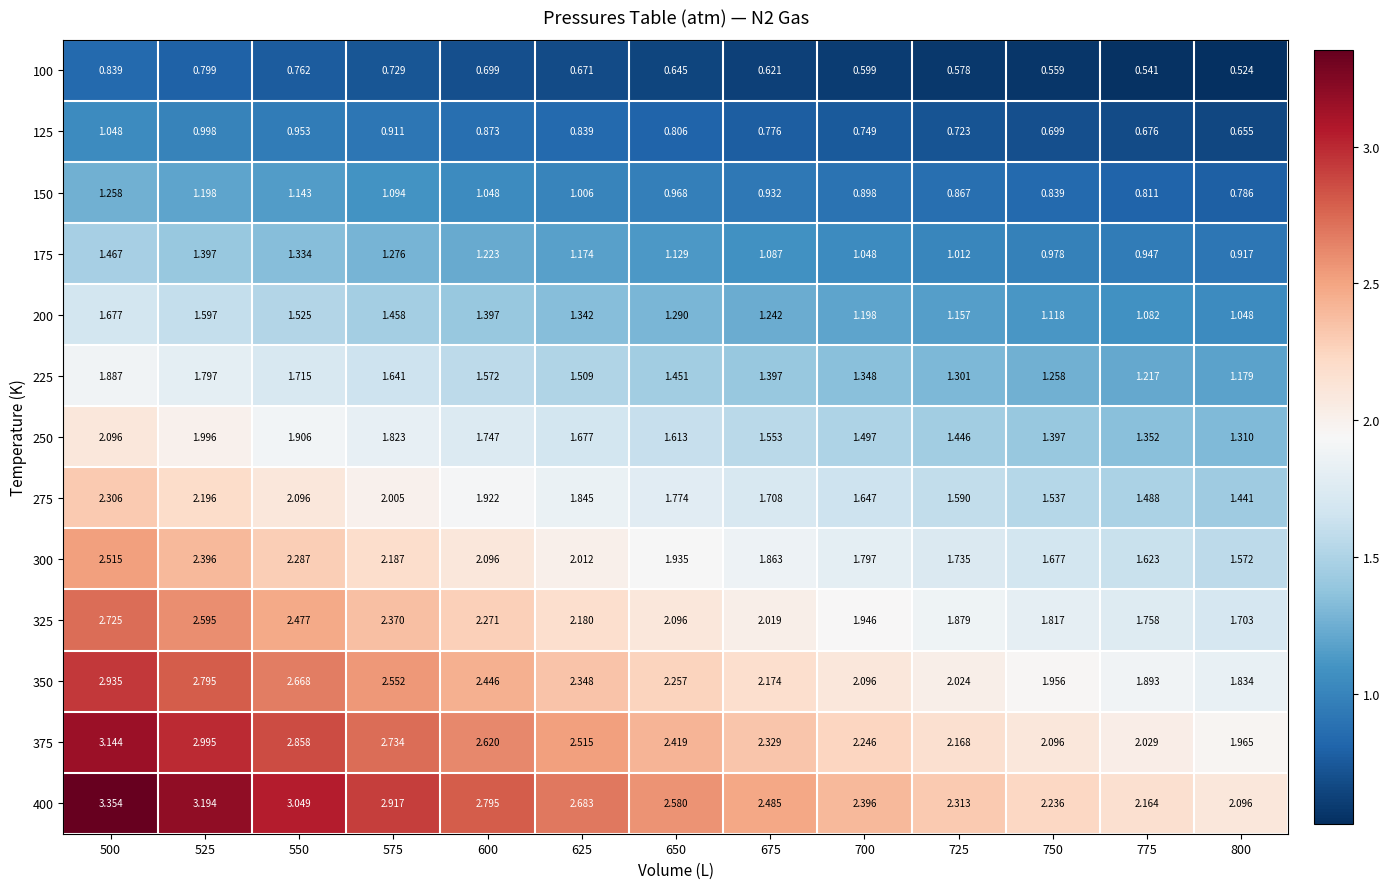

Is the value of 325 at 725 greater than the value of 175 at 550?

Yes